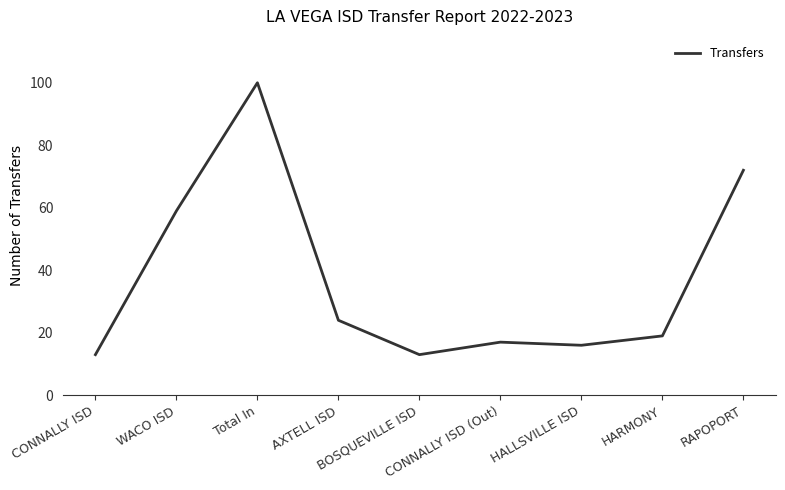

Between RAPOPORT and AXTELL ISD, which is larger?

RAPOPORT